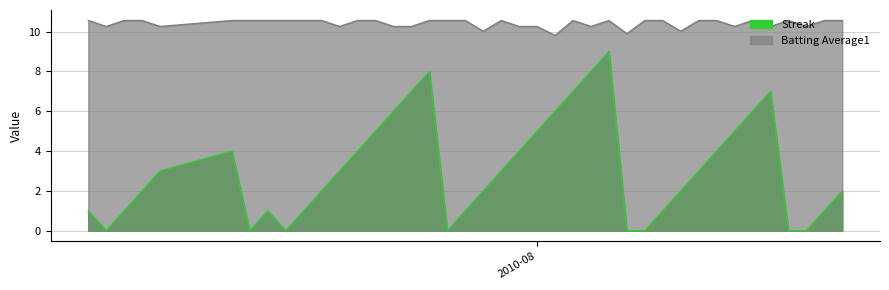

In Batting Average1, how many points are lower than both neighbors (excluding endpoints)?

11